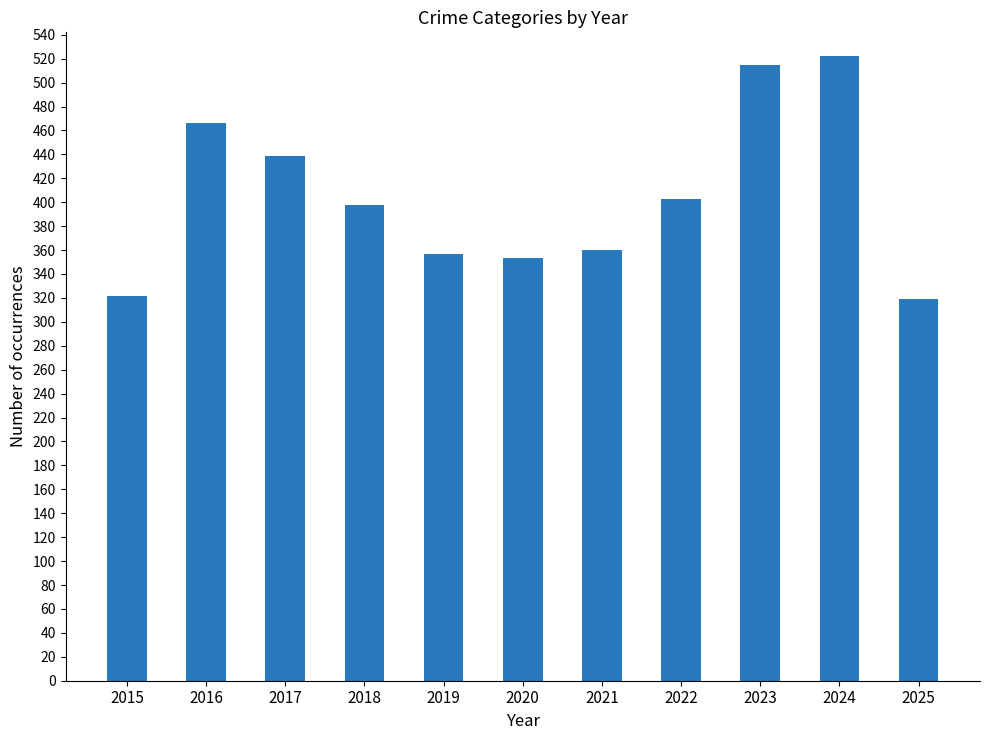

What is the sum of the values at 2023 and 2025?

834